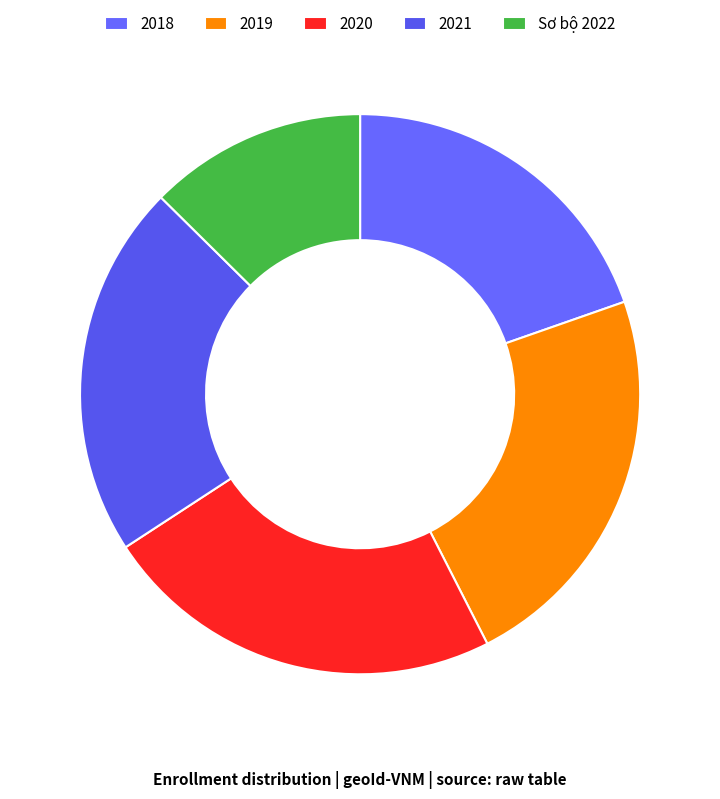

Is it true that 2021 is 22% of the pie?

True